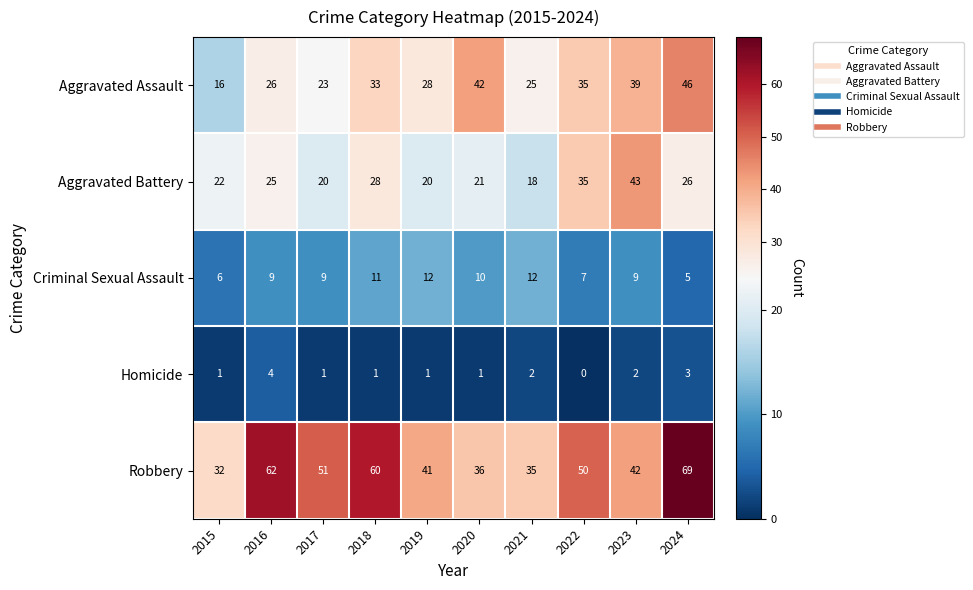

How many Homicide values are between 1 and 2?

7